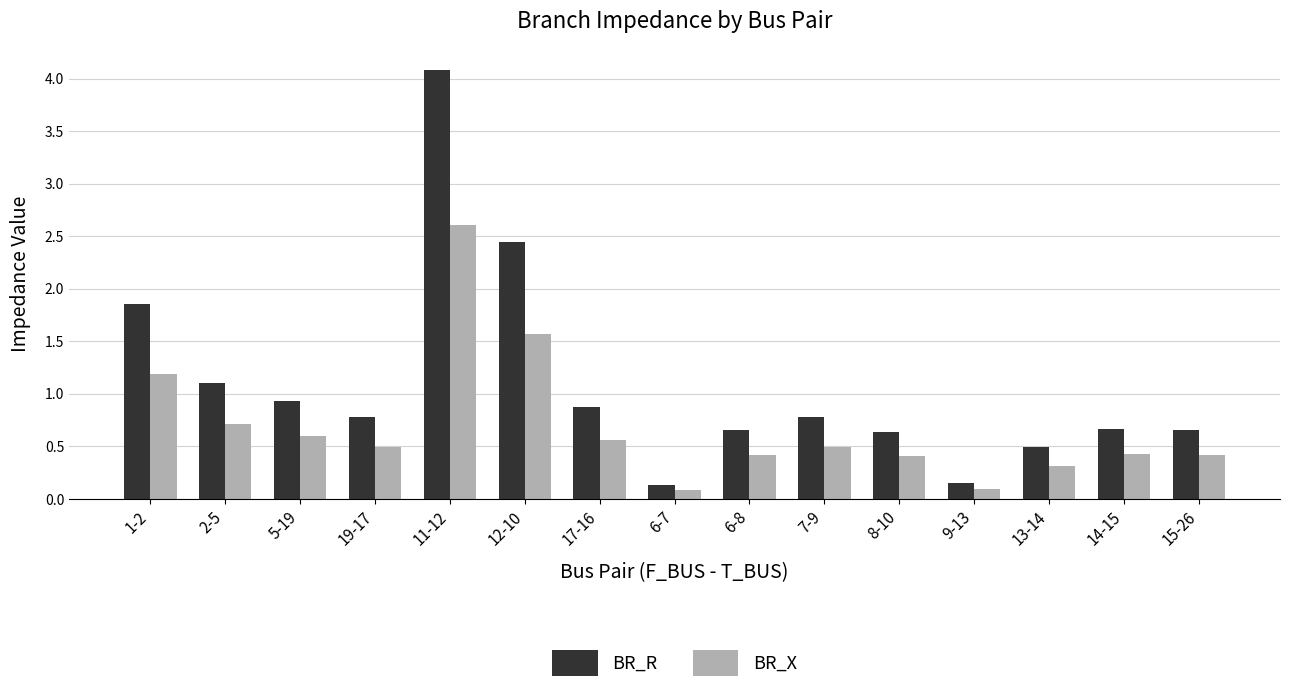

What is the label of the 7th bar from the right?

6-8